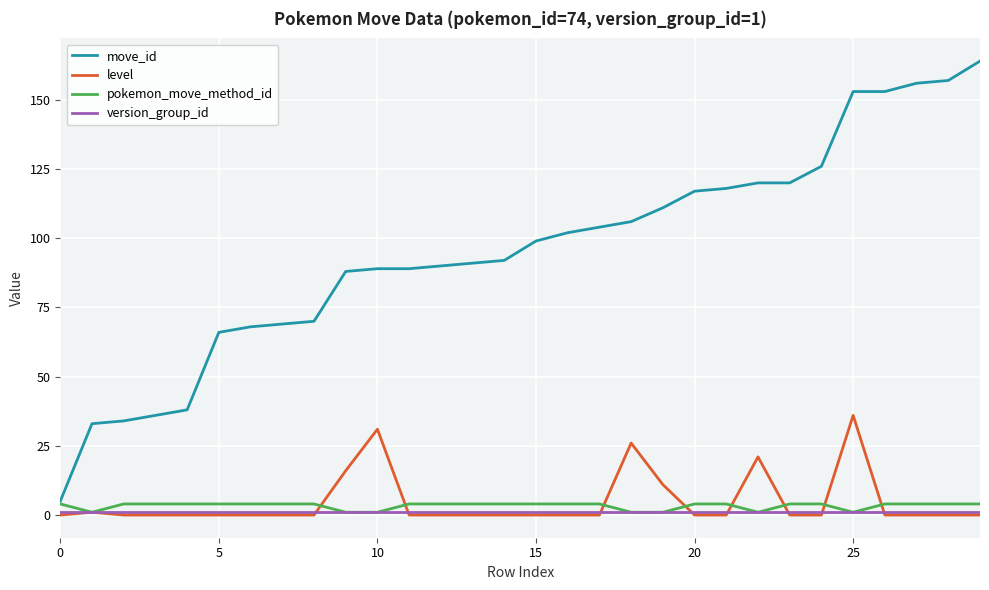

What is the greatest value displayed?

164